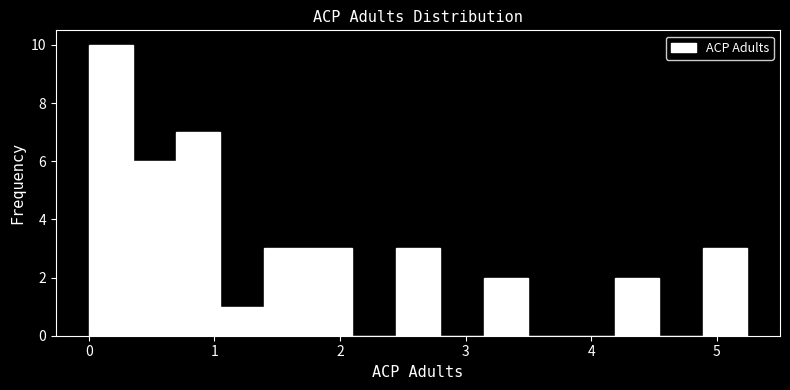

Around what value on the x-axis is the tallest bar? Give the approximate position of its centre, as read against the axis.

0.2